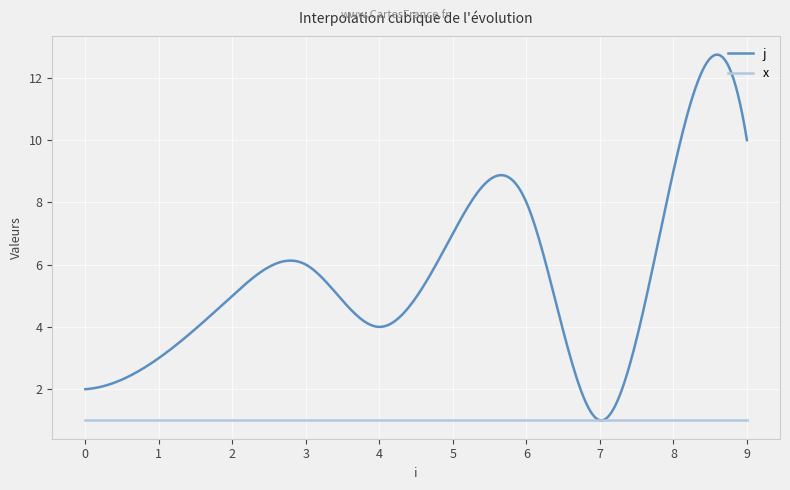

Rank the series by their maximum value, from highest to lowest.

j, x